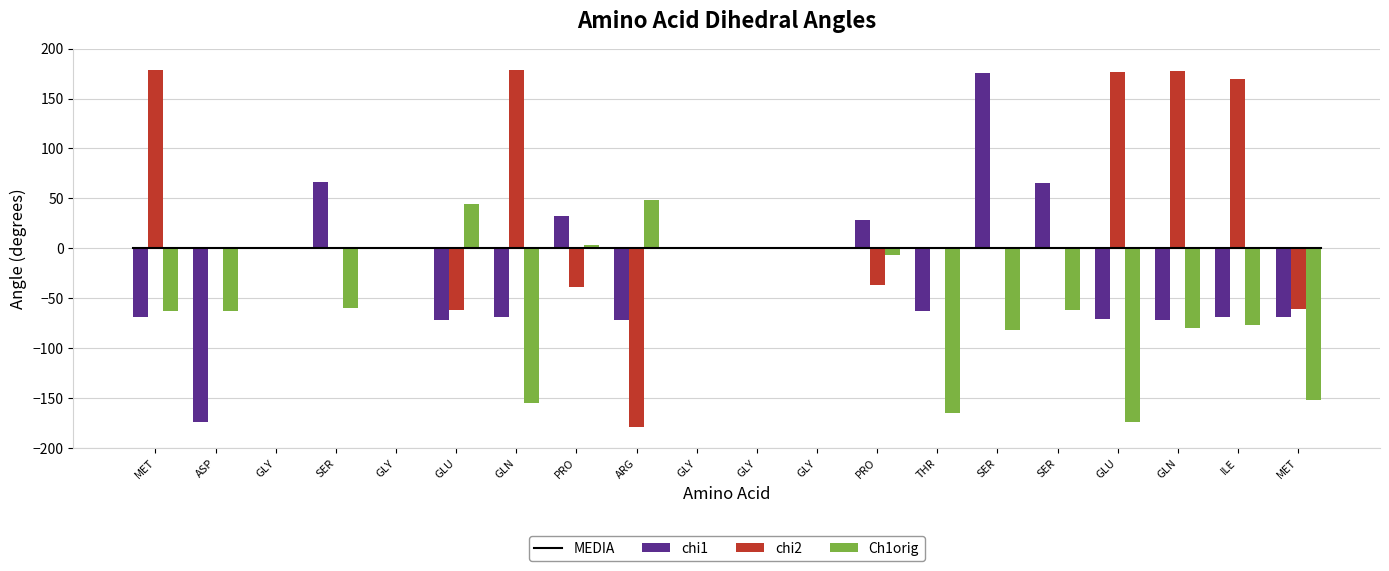

What is the spread (max minus min) of values at MET?

247.3